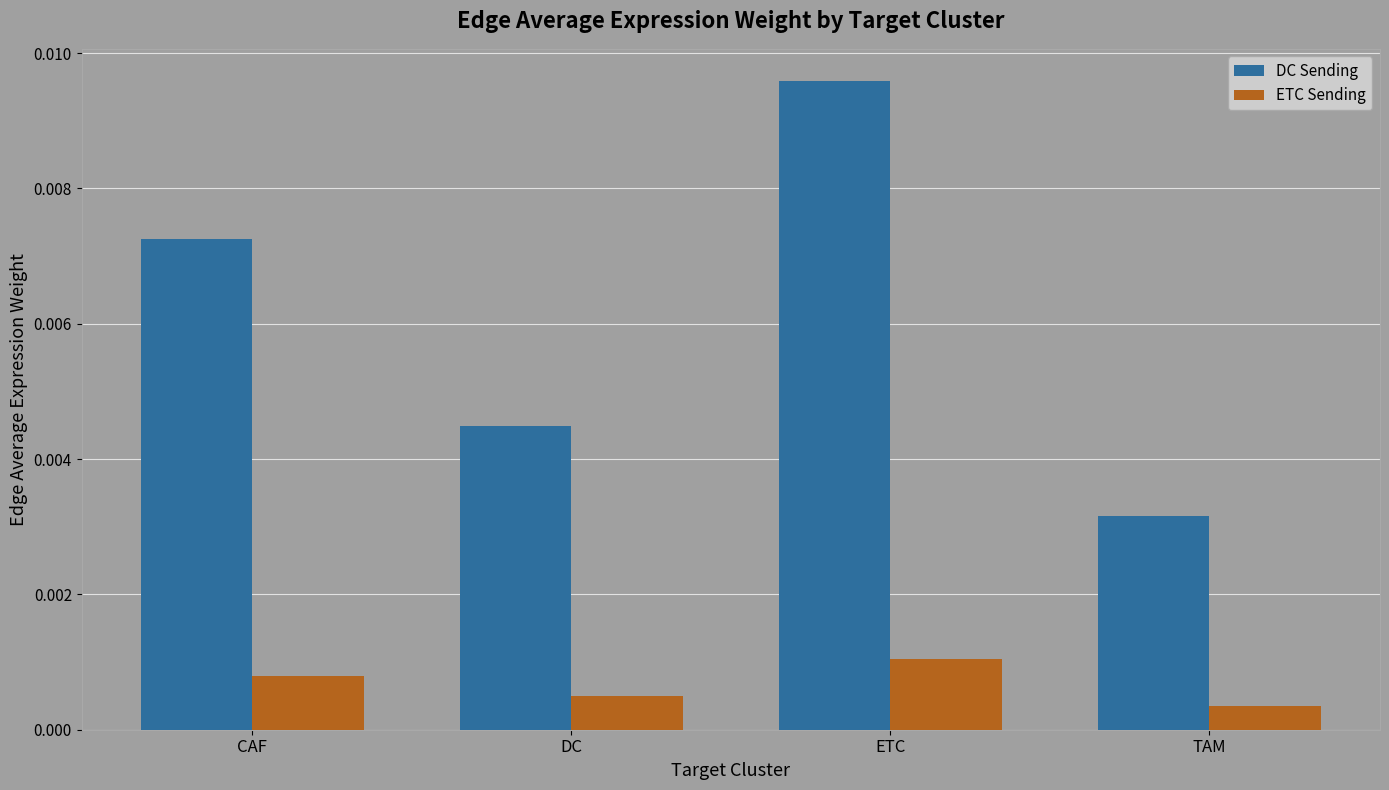

How many ETC Sending values are between 0 and 1?

4